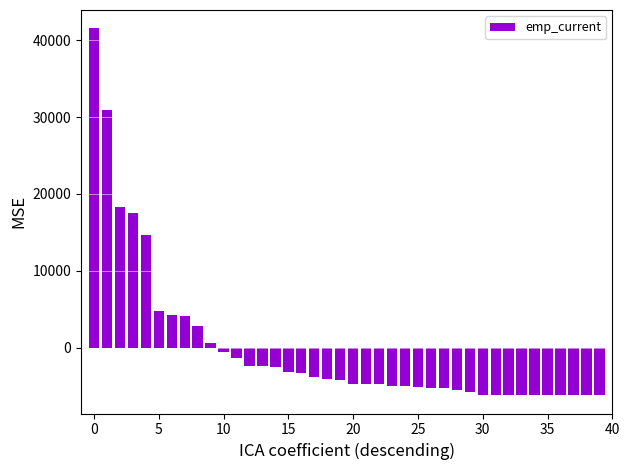

What is the minimum value shown in the chart?

-6152.2